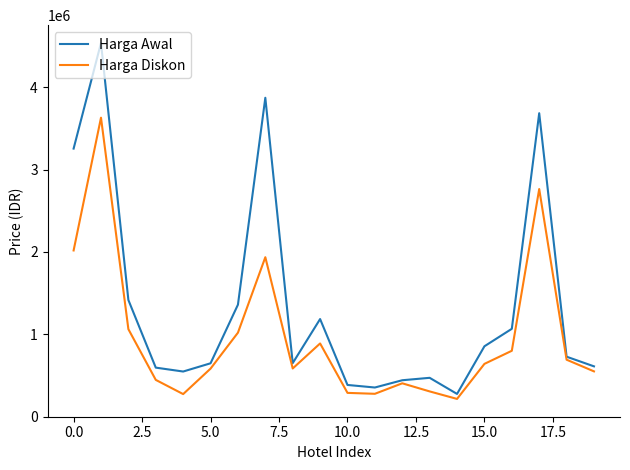

True or false: Harga Awal has more than 1 points higher than both neighbors.

True